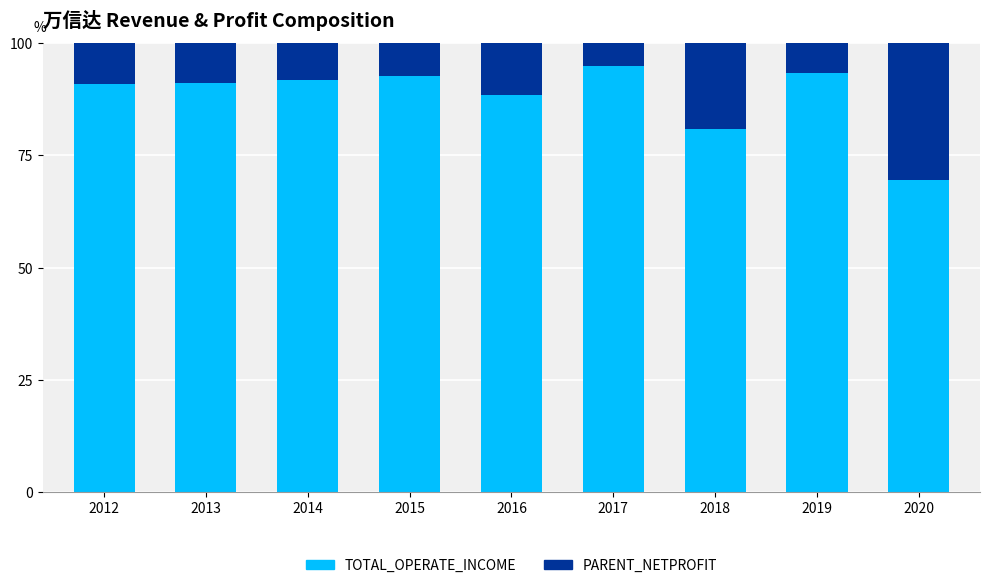

What is the total value across all series at 2016?

100.0